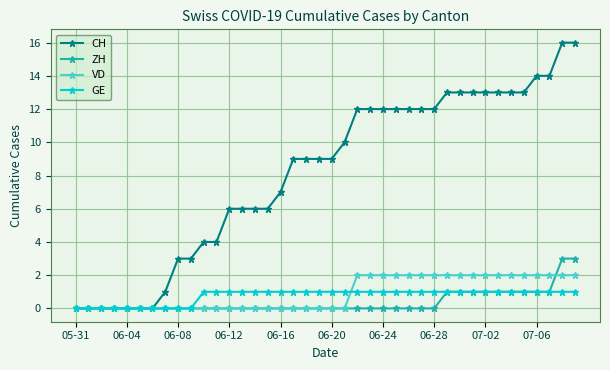

Which series has the widest spread of values?

CH